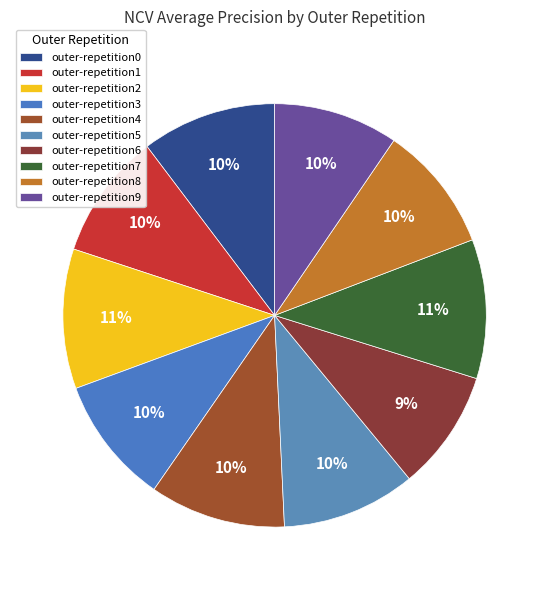

What percentage is the outer-repetition5 slice, to the nearest percent?

10%